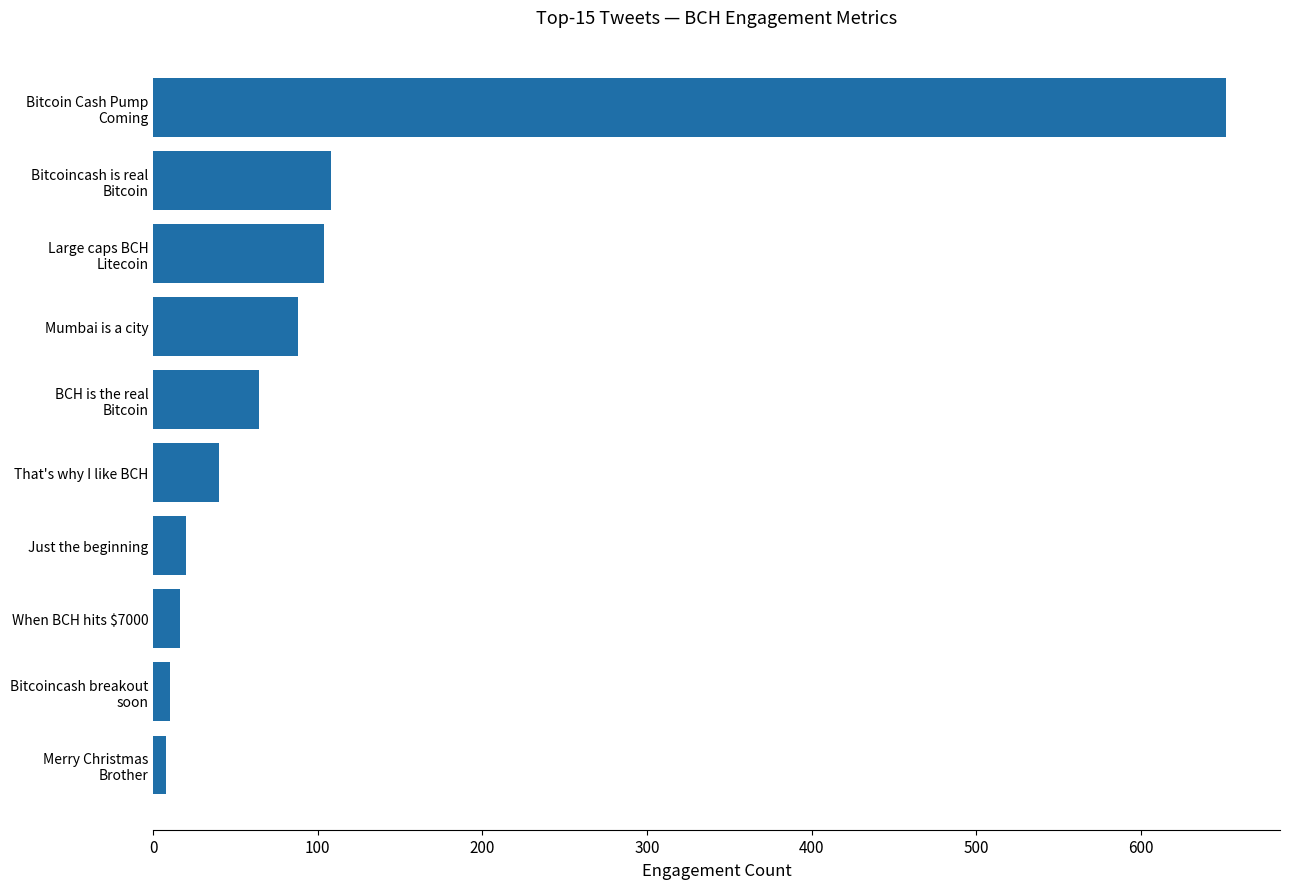

What is the difference between the second highest and second lowest values?

98